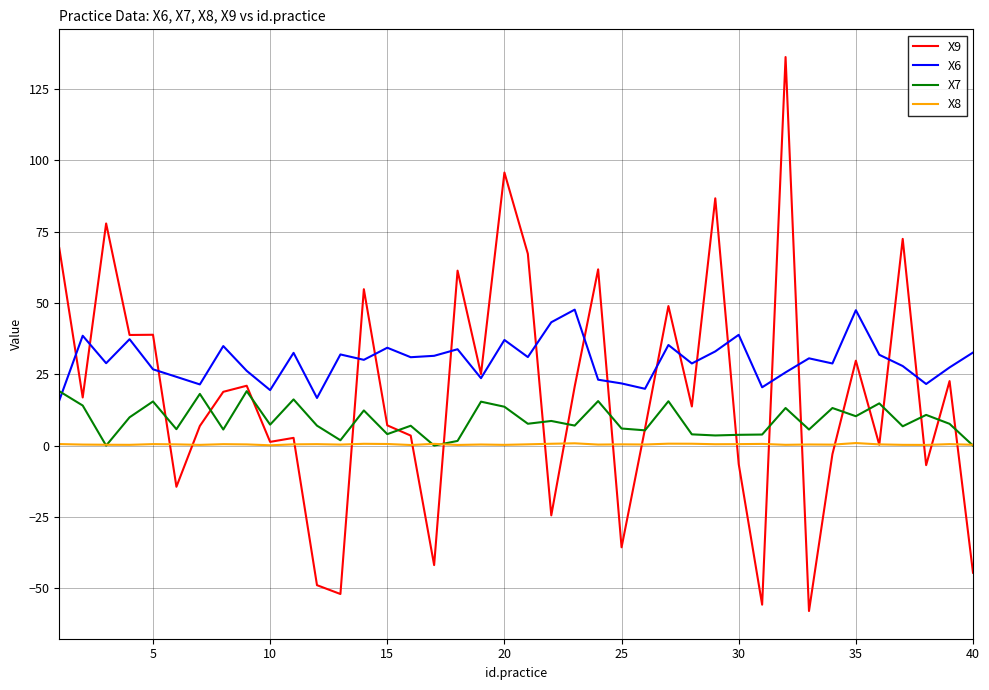

Which series has the widest spread of values?

X9